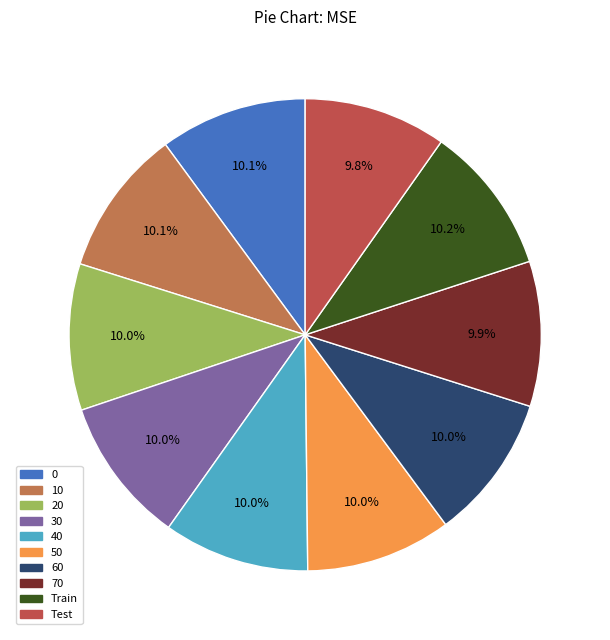

Do 20 and Train together represent more than half of the pie?

No